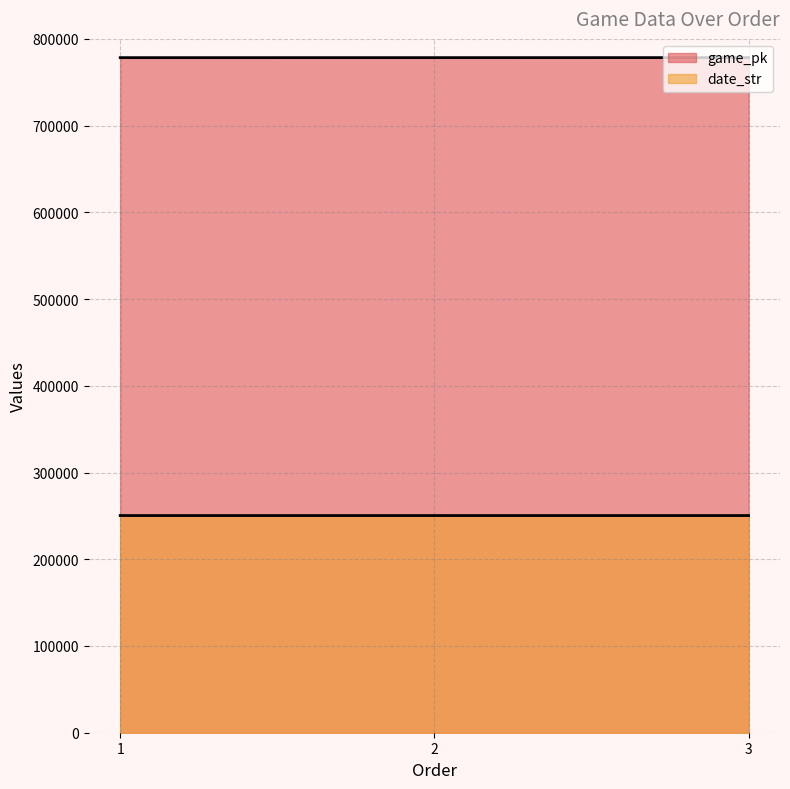

The game_pk series shows 778404 at 3. True or false?

True